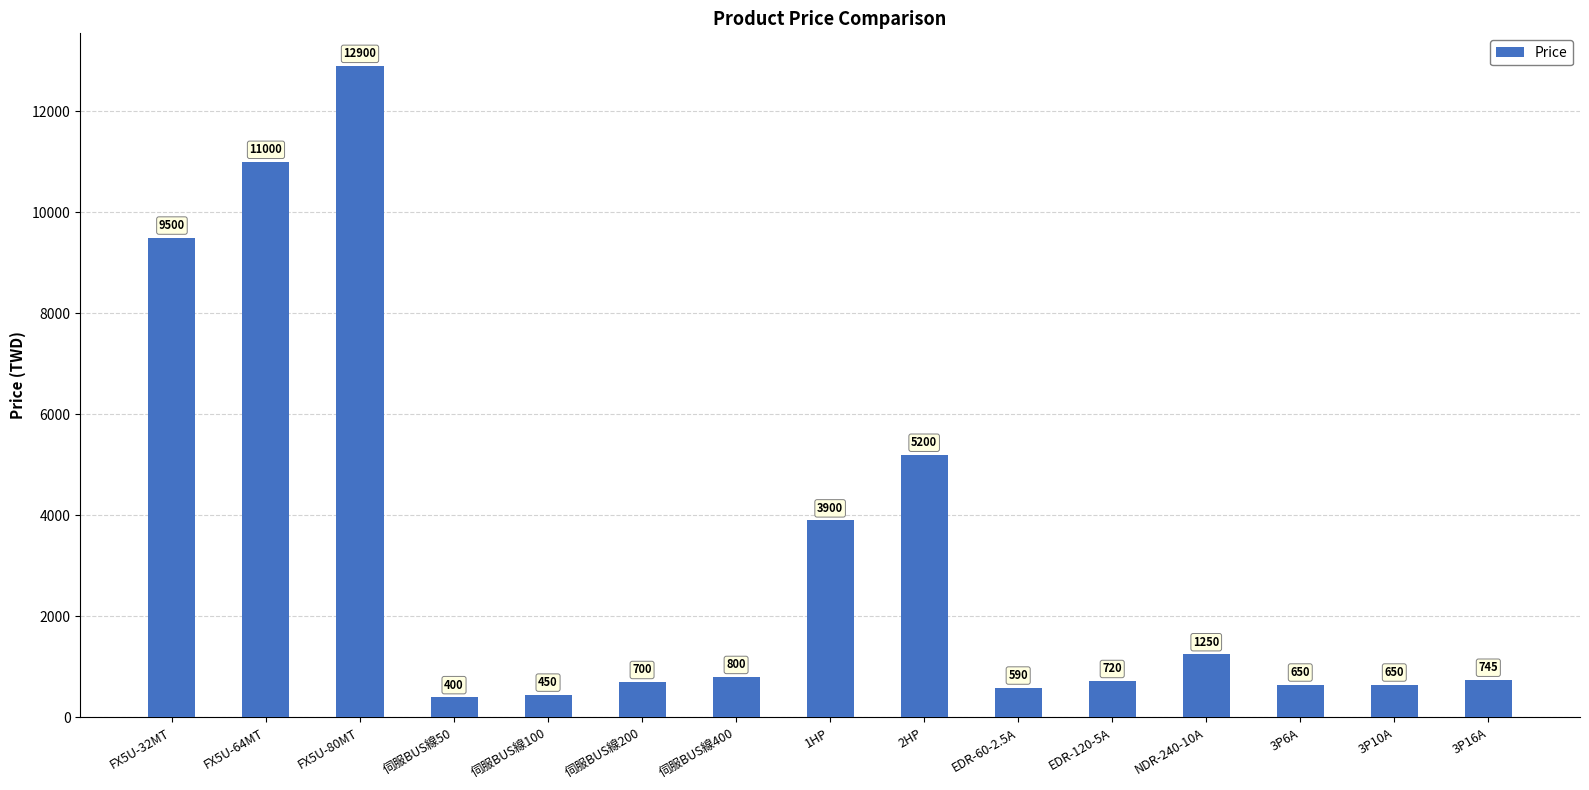

What is the change in value from FX5U-80MT to 3P6A?

-12250